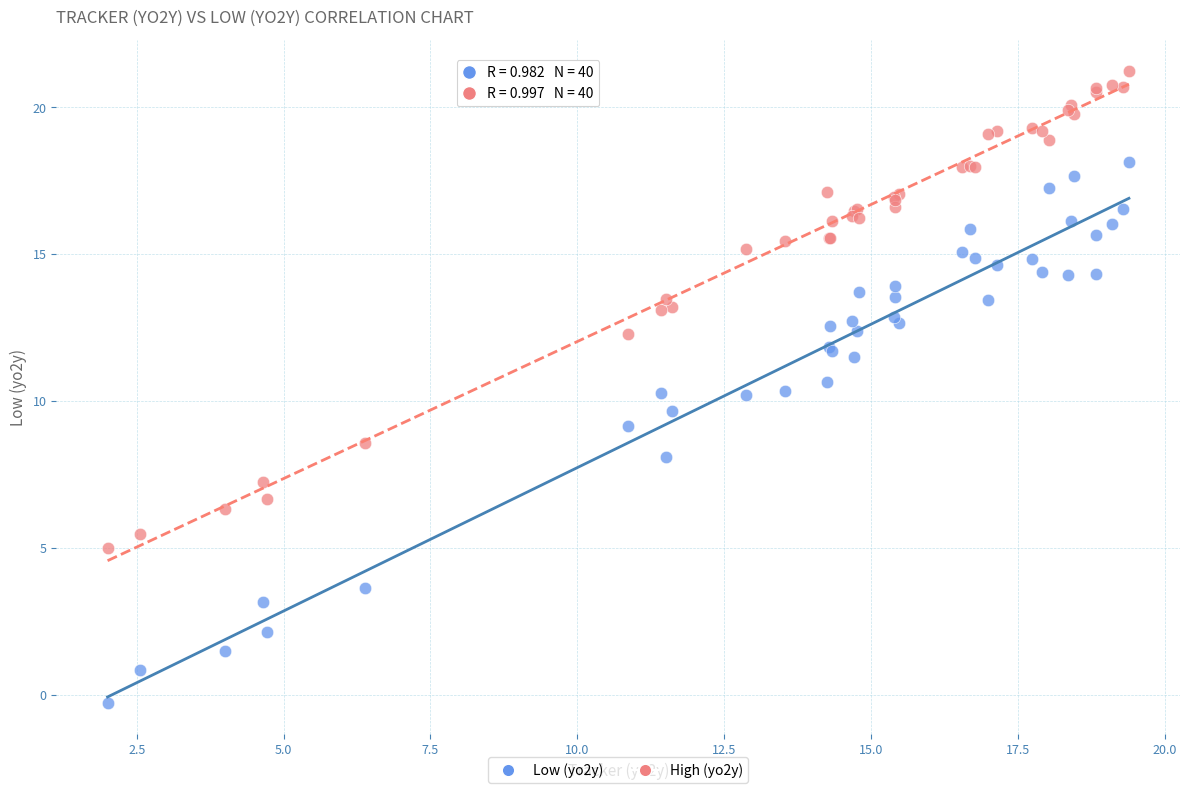

Which series contains the highest Y value?

High (yo2y)